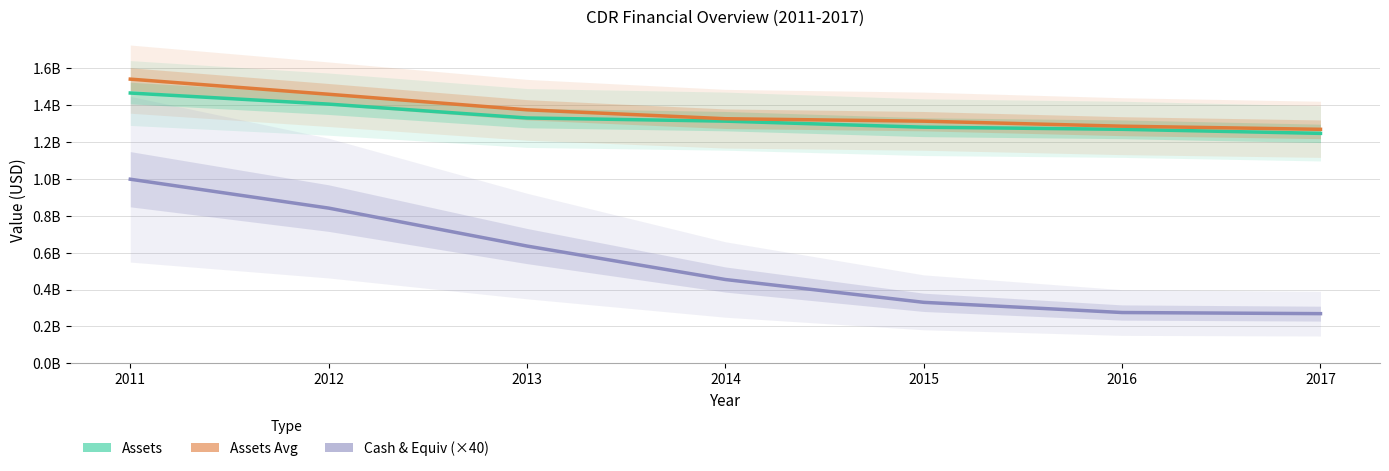

How many data points in assets are above 1312361666?

4